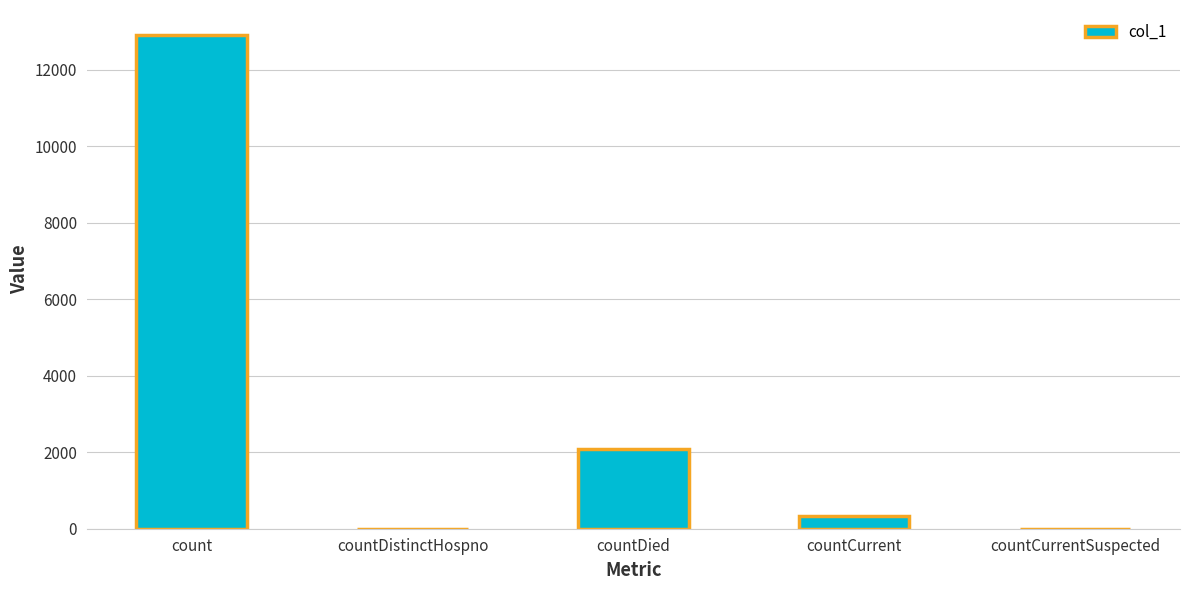

Where is the data nearest to the value 6457?

countDied